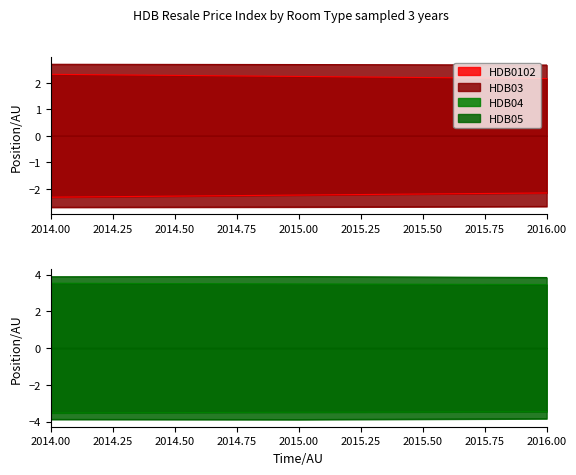

Which series has the largest total across all categories?

HDB05